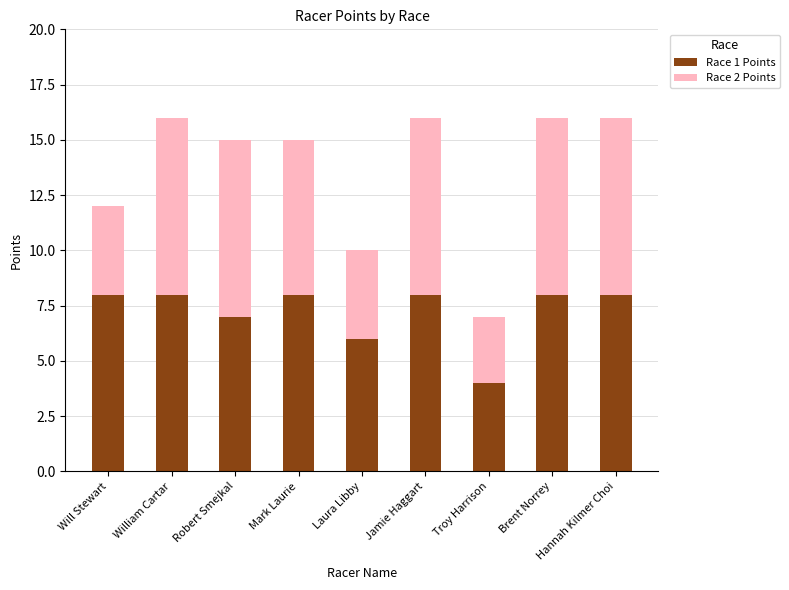

Is it true that Race 1 Points equals 3 at Brent Norrey?

False